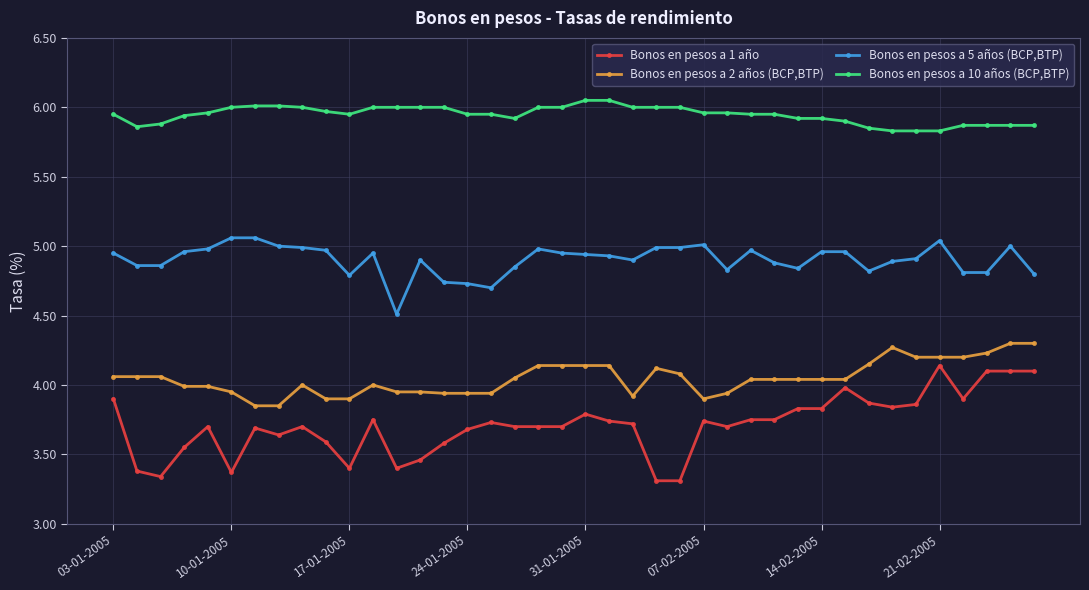

Which series has the widest spread of values?

Bonos en pesos a 1 año